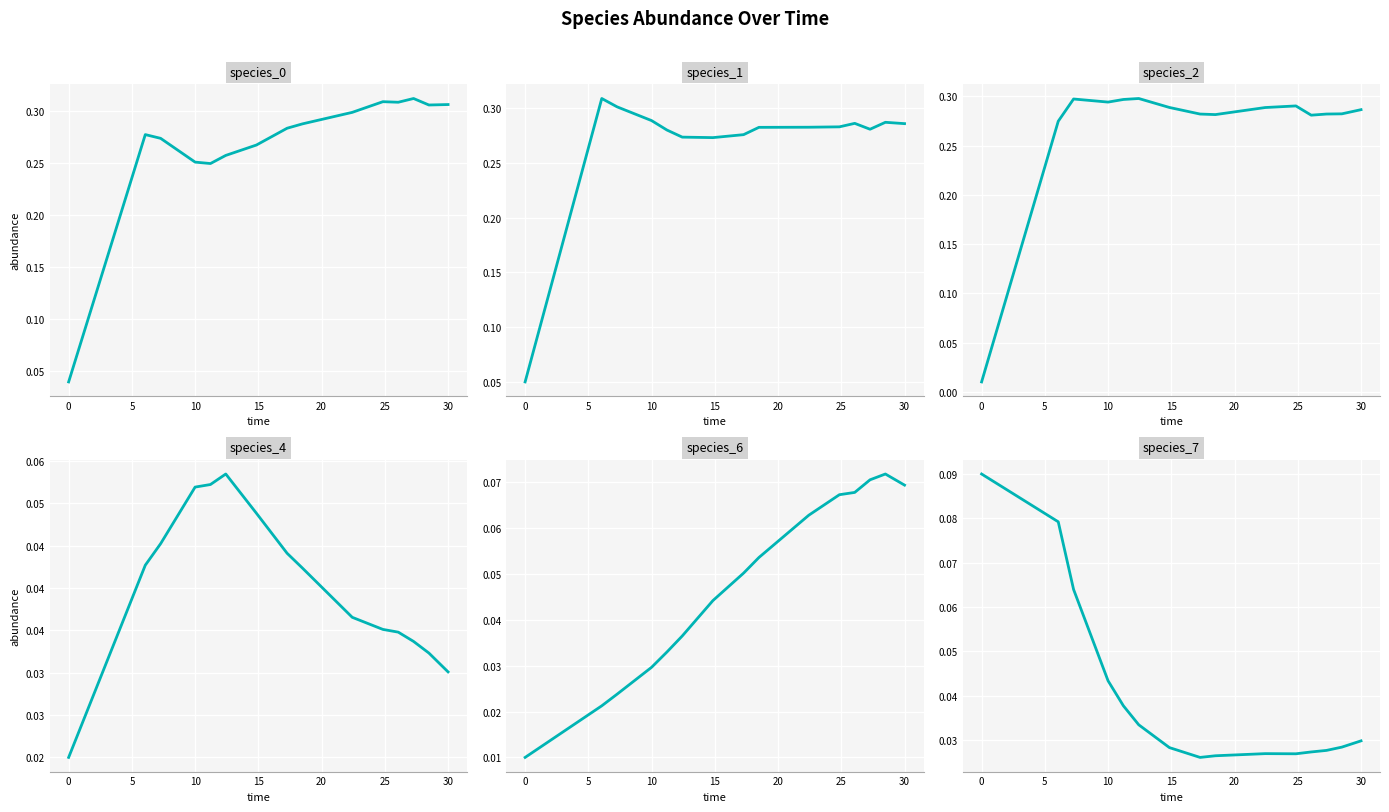

Rank the series by their maximum value, from highest to lowest.

species_0, species_1, species_2, species_7, species_6, species_4